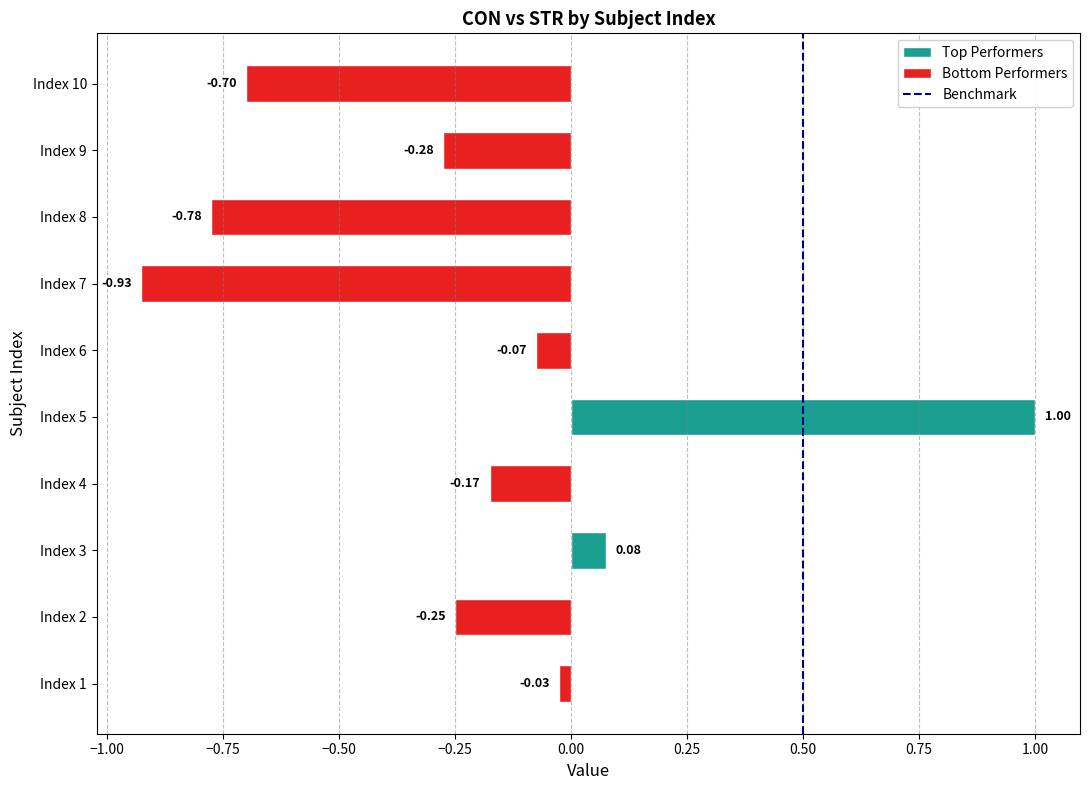

The value at 0.50 is 0. True or false?

False